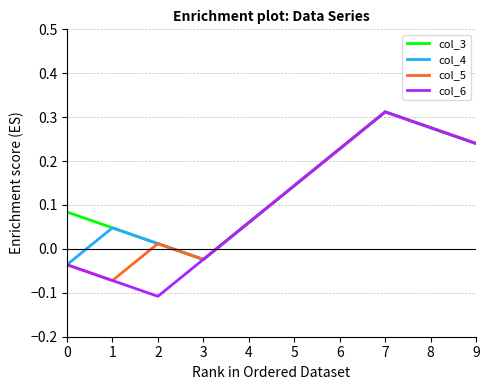

Is it true that col_5 equals -0.0 at 1?

False